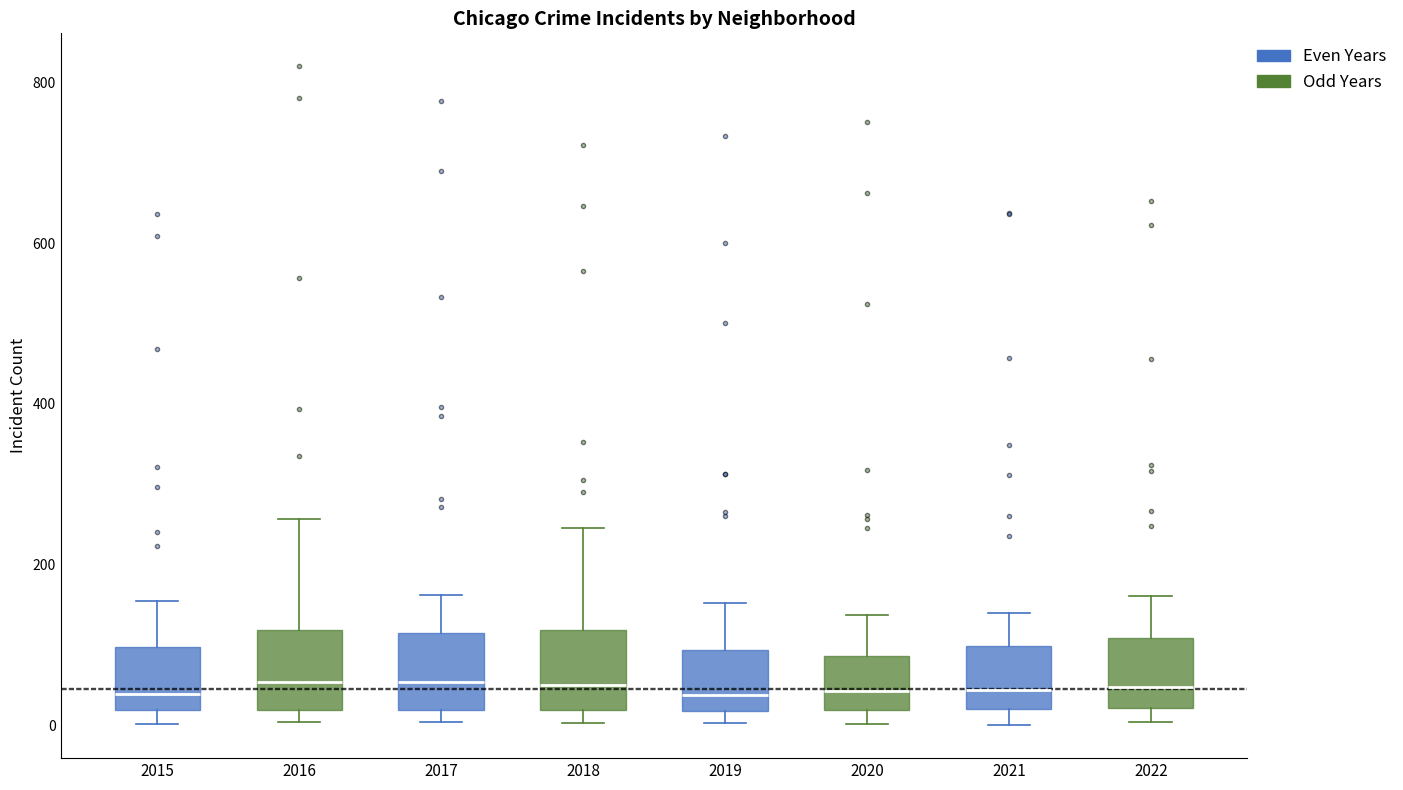

Where is the lower edge of the box at x = 2019 on the y-axis? The values are not printed on the chart, so give them approximately, as read against the axis.

20